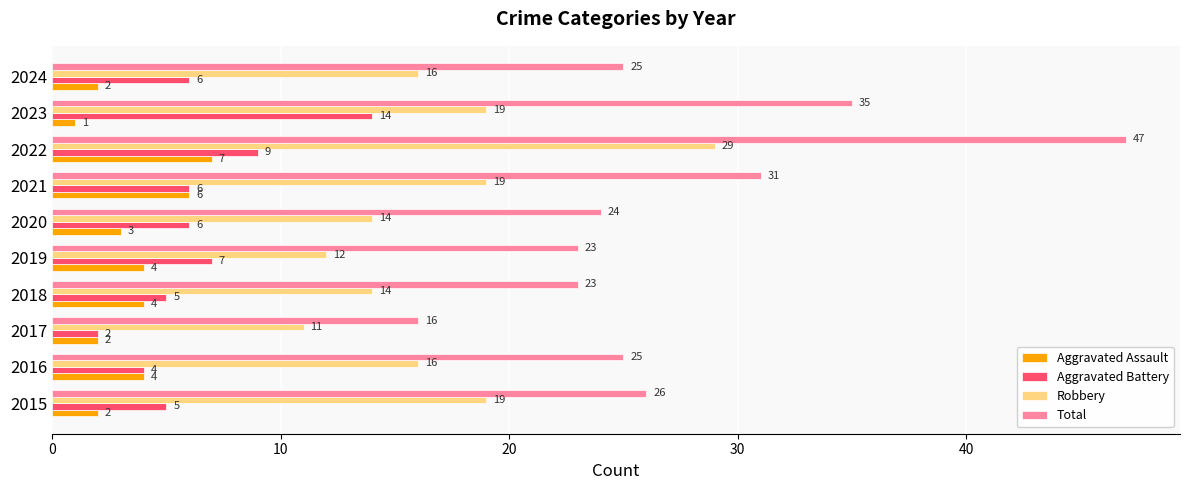

Rank the series by their maximum value, from lowest to highest.

Aggravated Assault, Aggravated Battery, Robbery, Total